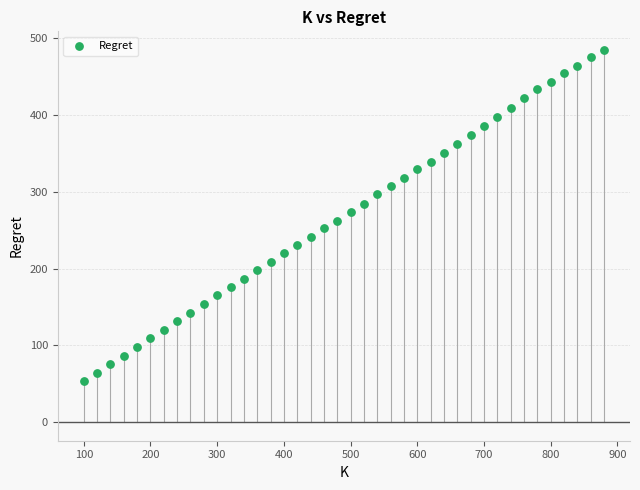

What is the range of X values (max minus min)?

780.0